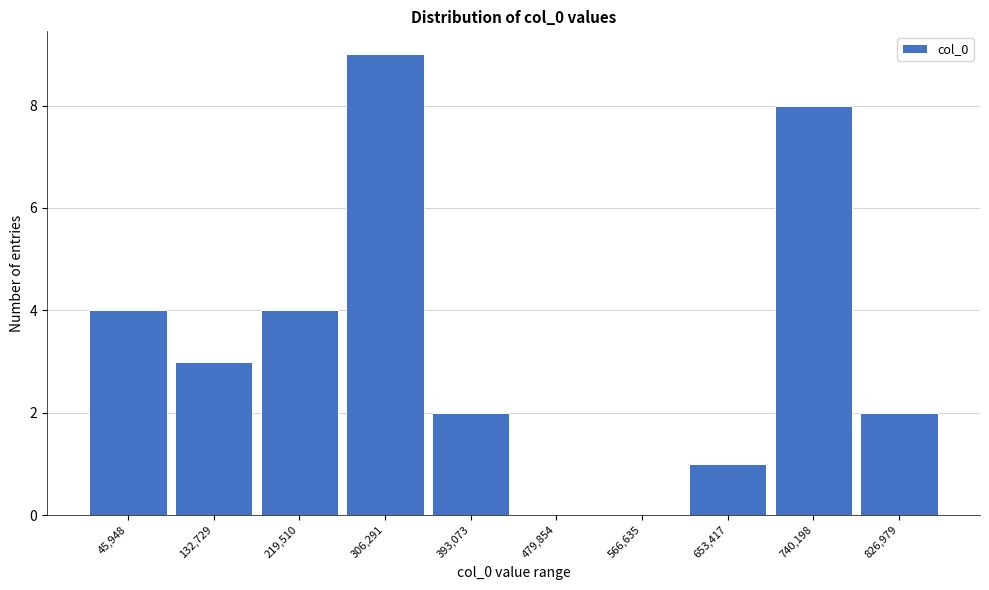

Reading left to right, transcribe all the data shown in this chart.

45,948=4	132,729=3	219,510=4	306,291=9	393,073=2	479,854=0	566,635=0	653,417=1	740,198=8	826,979=2